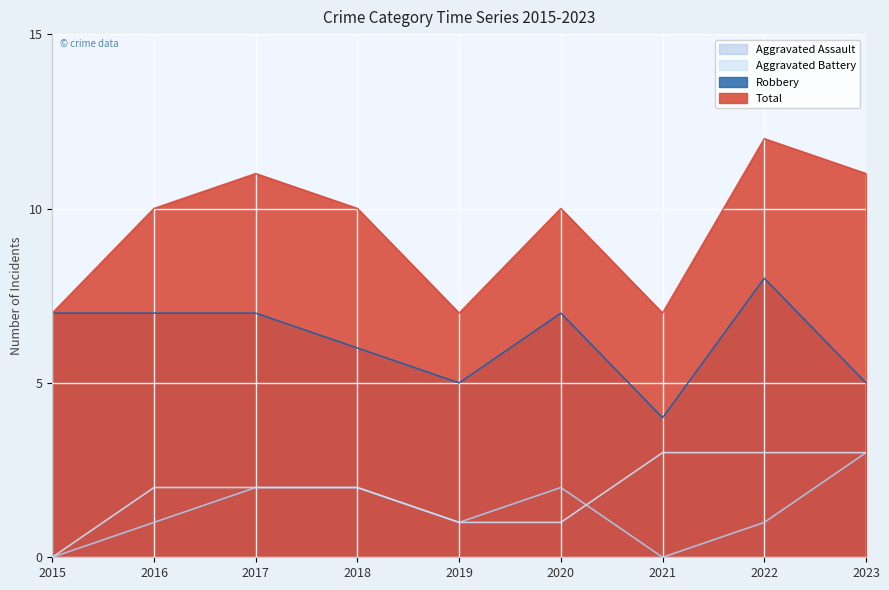

Reading left to right, transcribe all the data shown in this chart.

Aggravated Assault: 0	1	2	2	1	2	0	1	3
Aggravated Battery: 0	2	2	2	1	1	3	3	3
Robbery: 7	7	7	6	5	7	4	8	5
Total: 7	10	11	10	7	10	7	12	11